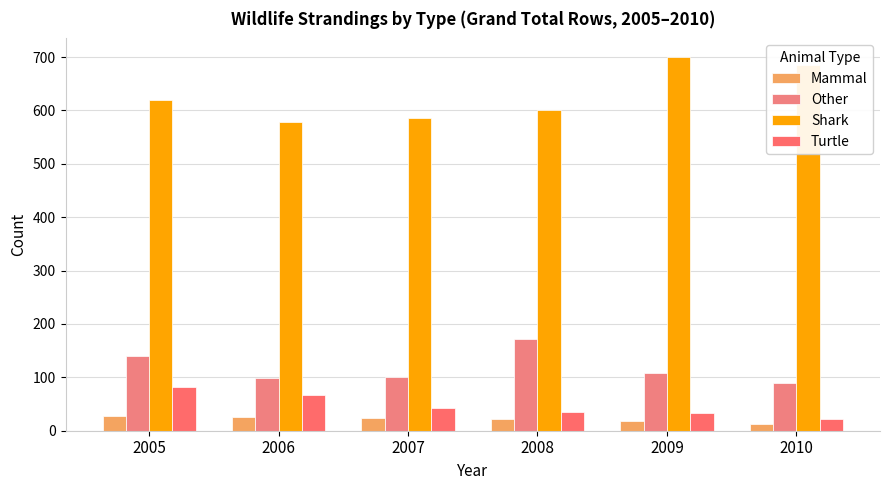

Which series has the largest total across all categories?

Shark